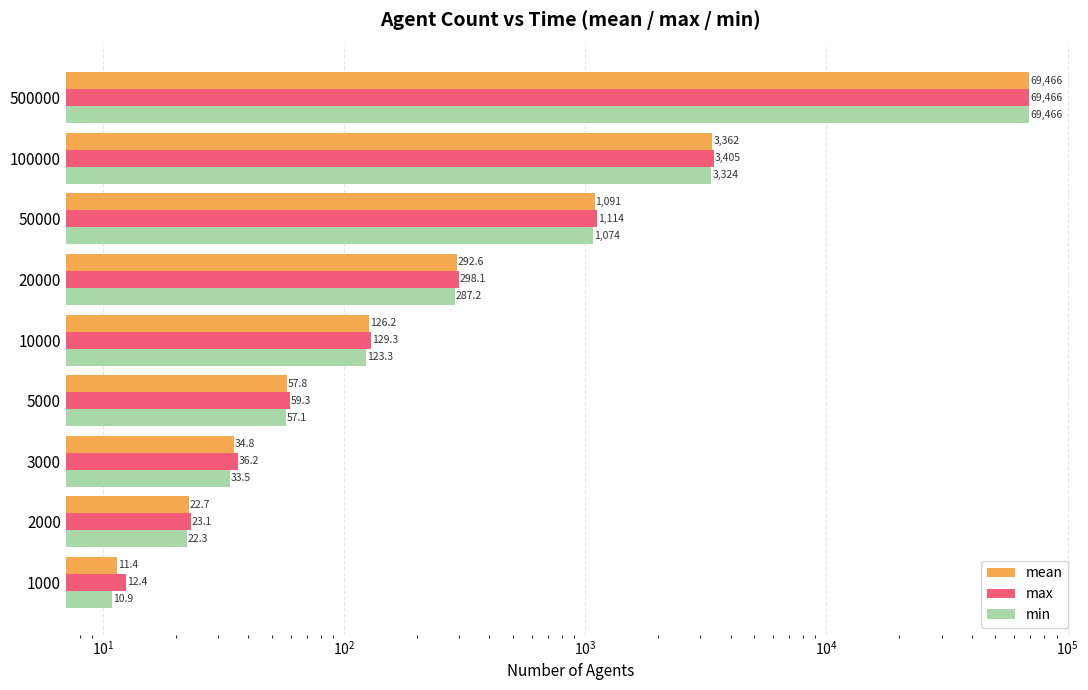

At 3000, list the series in order from smallest to largest.

min, mean, max